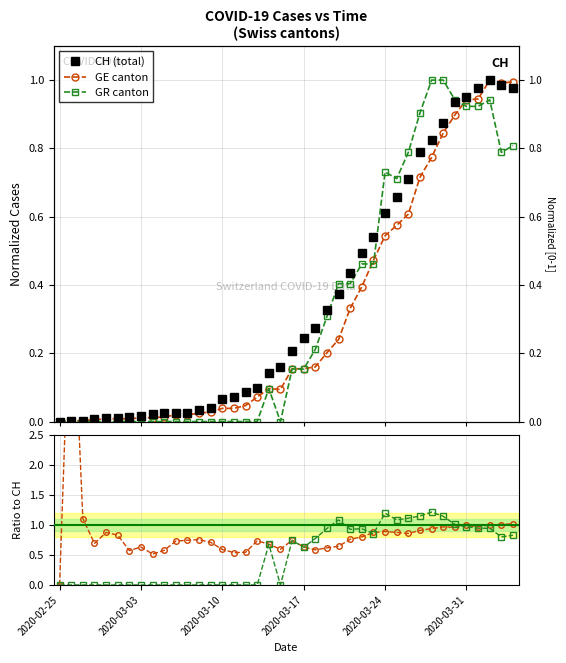

What is the difference between the second highest and second lowest values in the CH (total) series?

1.0